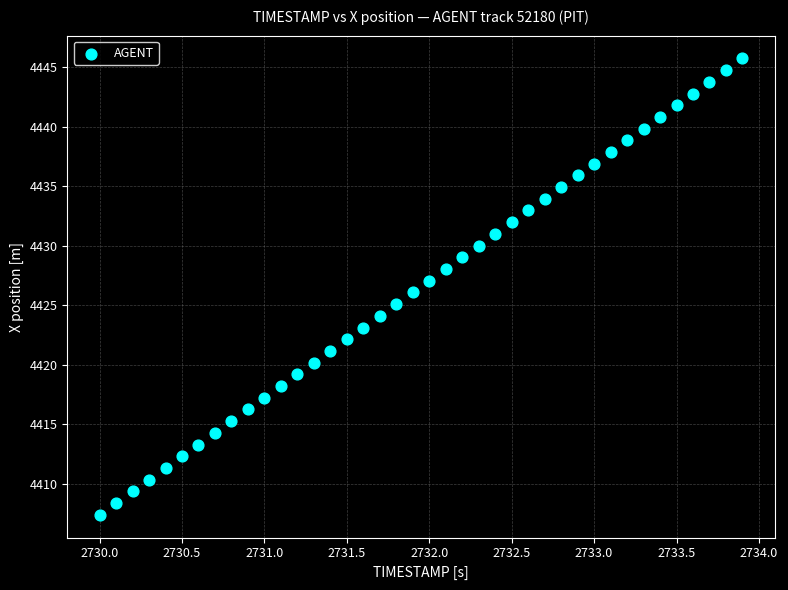

What is the range of Y values (max minus min)?

38.4